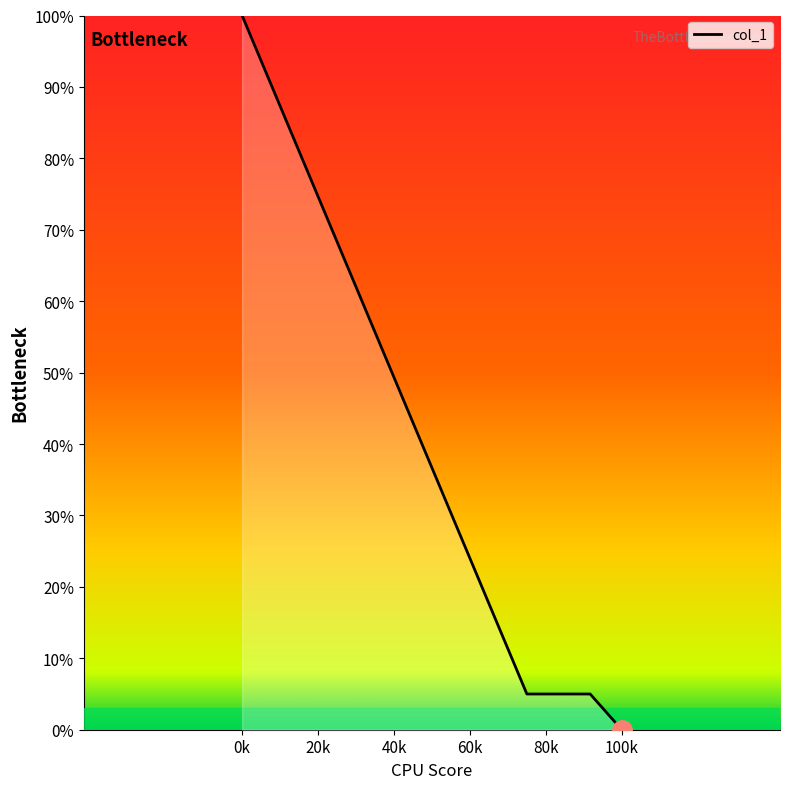

What is the difference between the maximum and second lowest values?

95